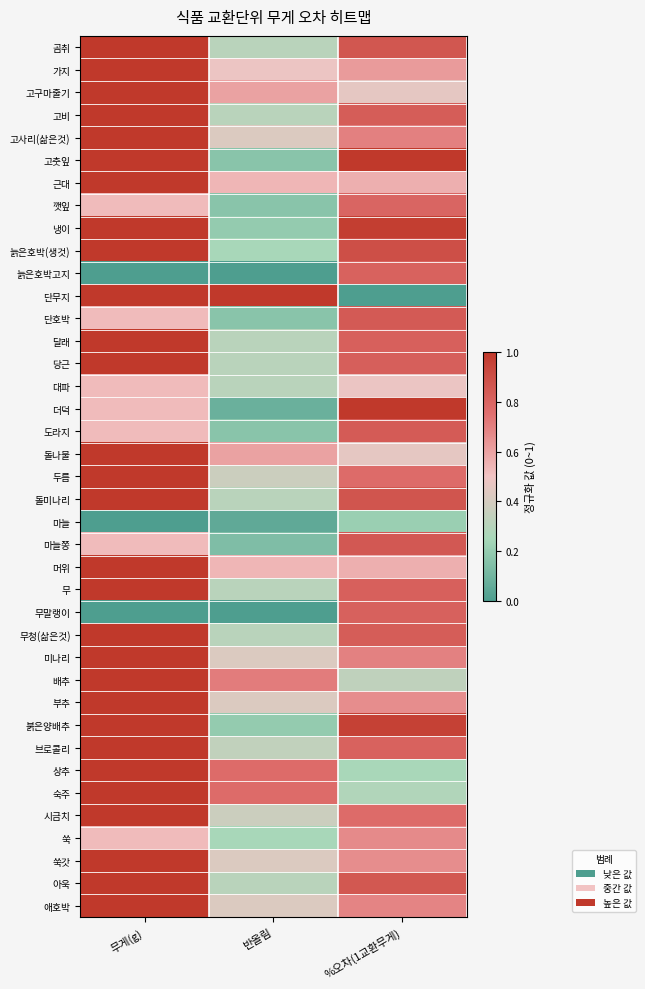

At how many categories does at least one series exceed 0?

3